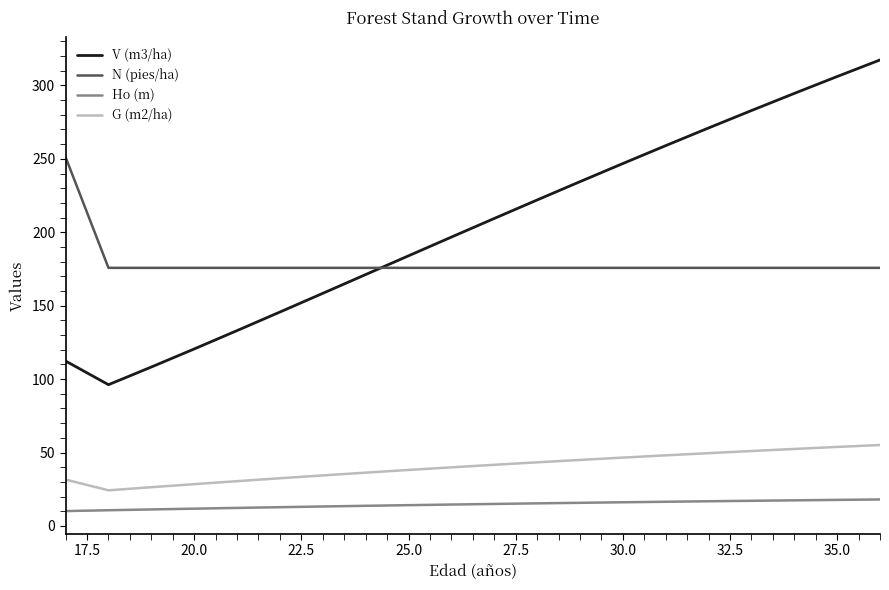

Rank the series by their maximum value, from highest to lowest.

V (m3/ha), N (pies/ha), G (m2/ha), Ho (m)